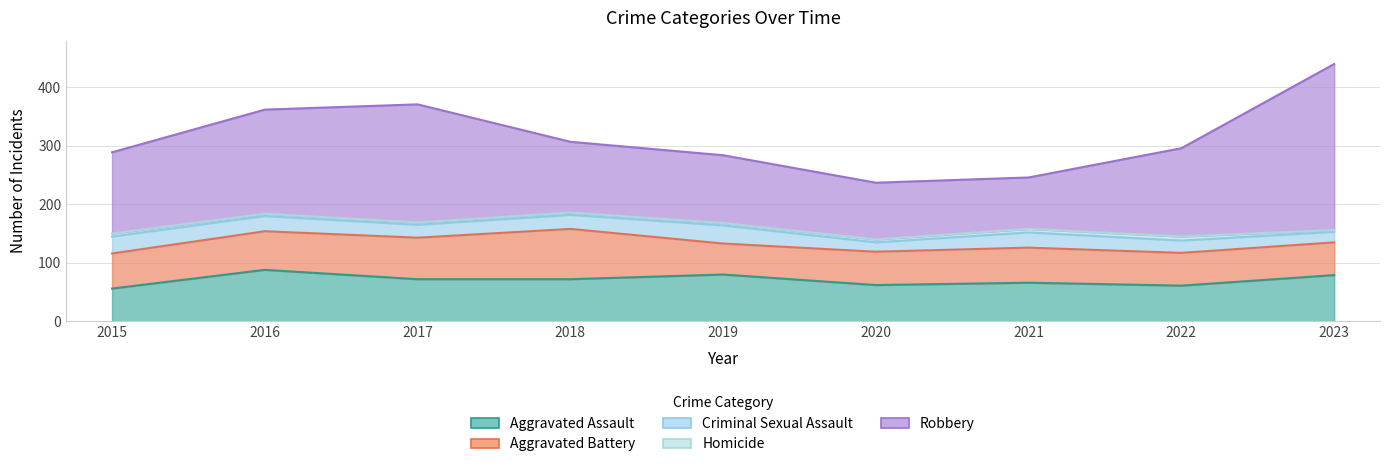

Where is the first local minimum for Criminal Sexual Assault?

2017